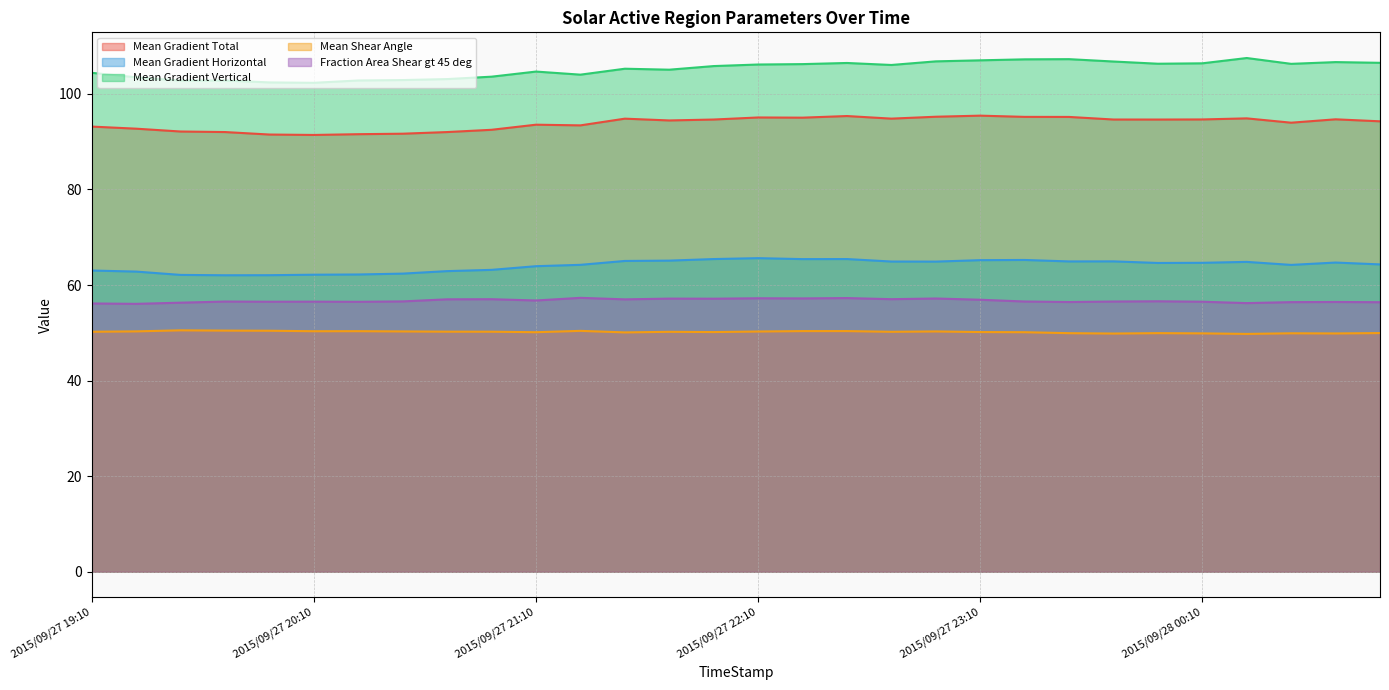

The value of Fraction Area Shear gt 45 deg at 2015/09/27 22:10 is 29.8. True or false?

False